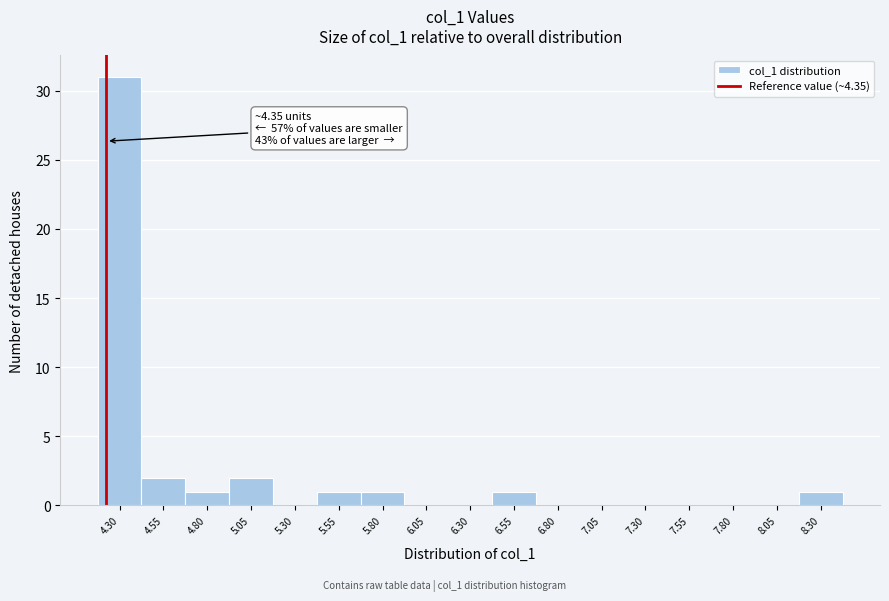

Reading right to left, extract all data points from this chart.

8.30=1	8.05=0	7.80=0	7.55=0	7.30=0	7.05=0	6.80=0	6.55=1	6.30=0	6.05=0	5.80=1	5.55=1	5.30=0	5.05=2	4.80=1	4.55=2	4.30=31